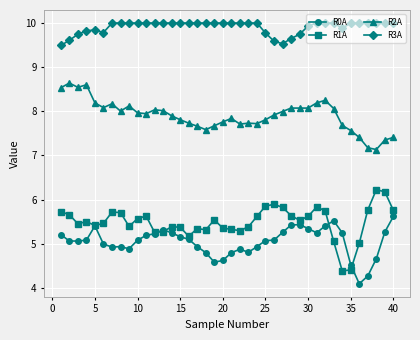

Which series has the largest total across all categories?

R3A